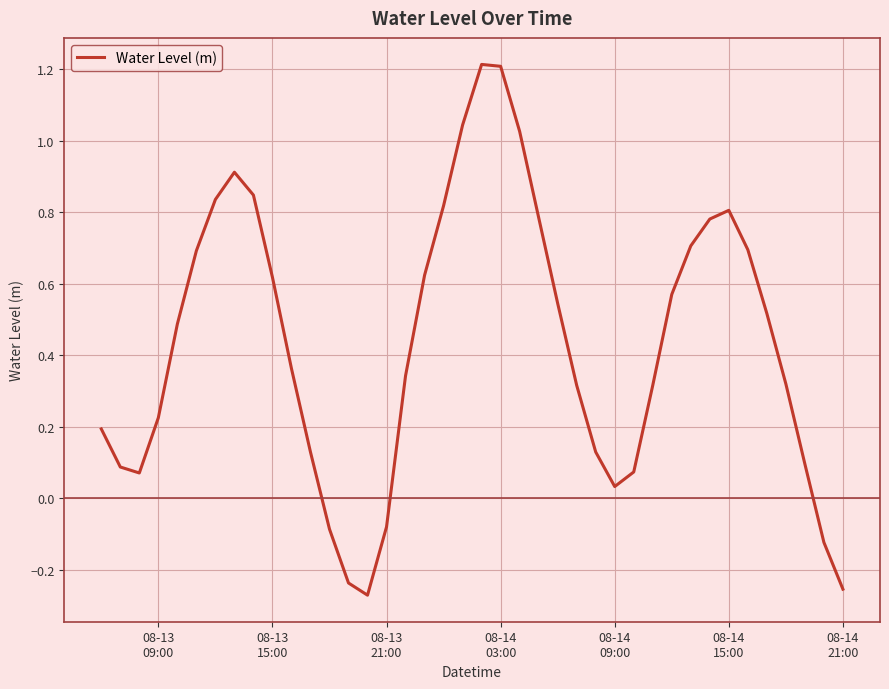

How many interior local valleys (lower than both neighbors) does the data have?

3